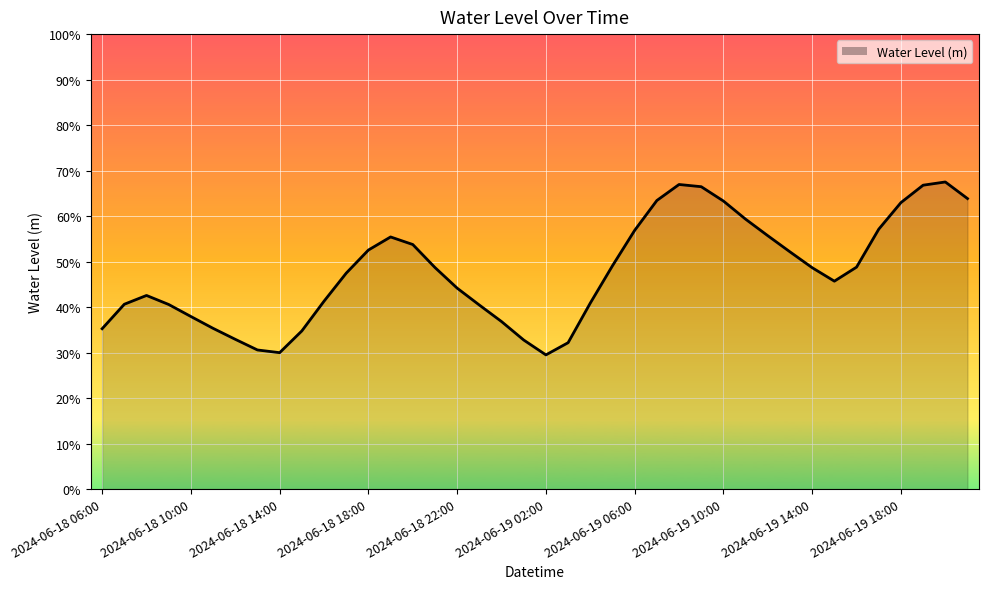

Which label corresponds to the largest value in the chart?

2024-06-19 20:00